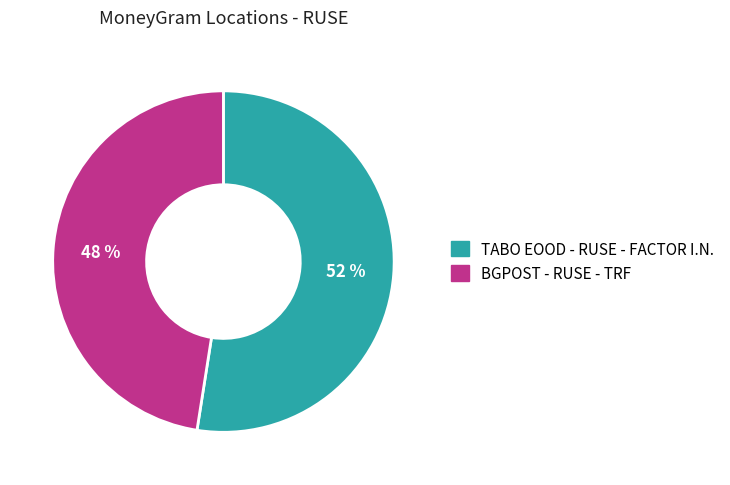

To the nearest percent, what percentage of the pie is TABO EOOD - RUSE - FACTOR I.N.?

52%